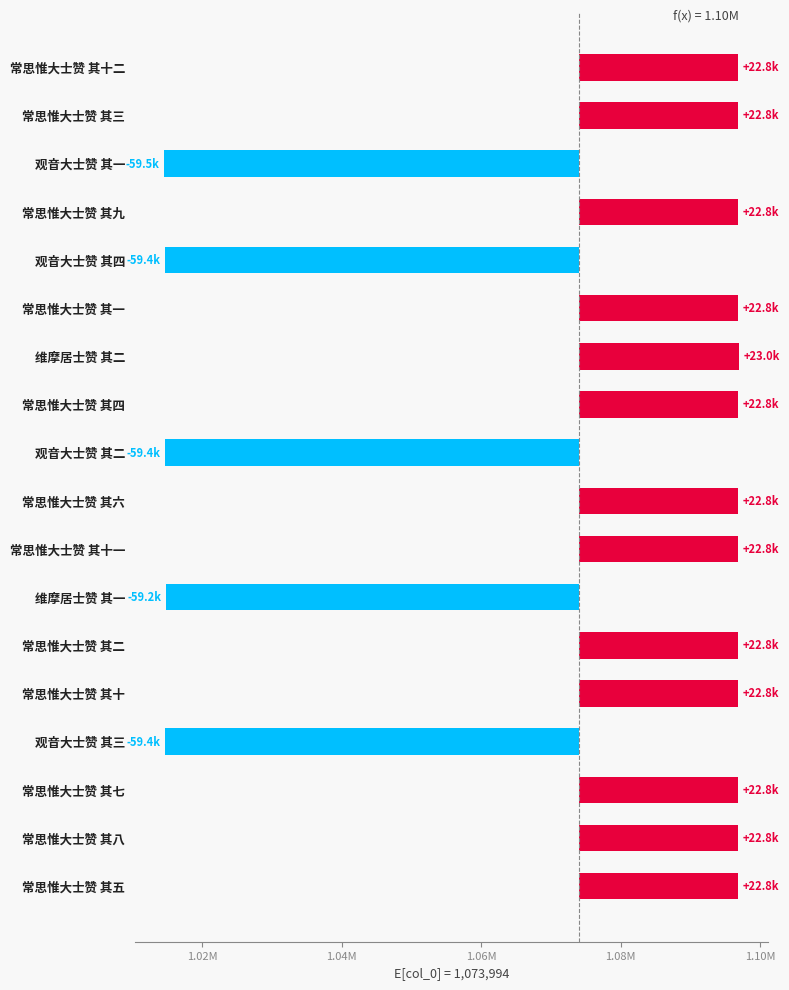

What is the difference between the second highest and minimum values?

82356.0